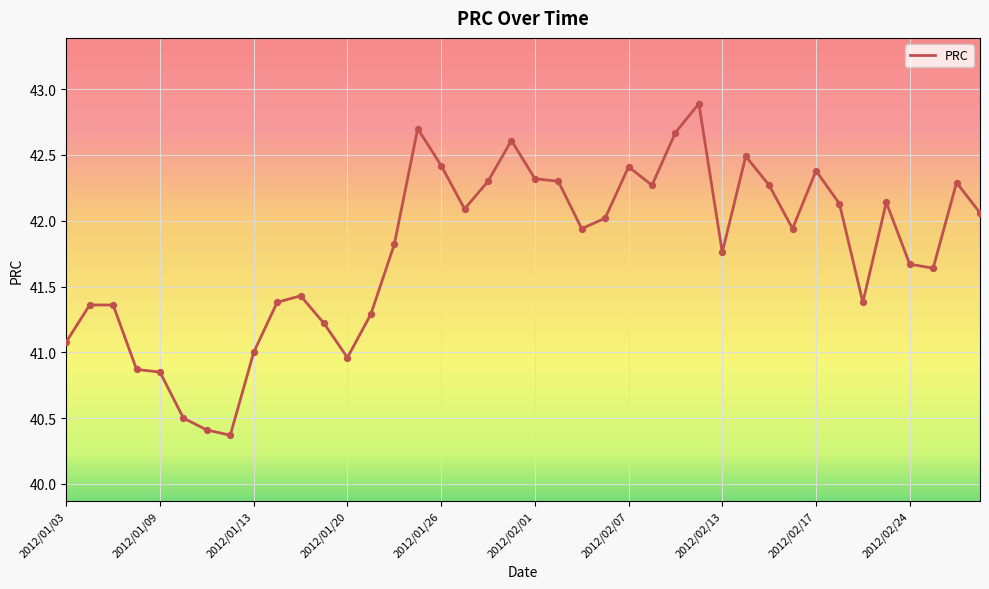

What is the smallest value displayed?

40.4